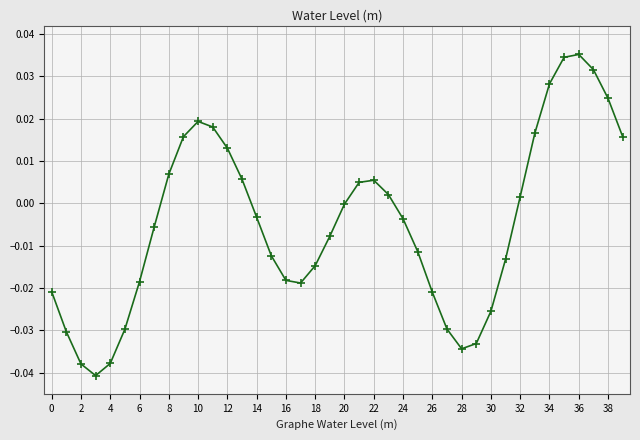

How many interior local peaks (higher than both neighbors) does the data have?

3